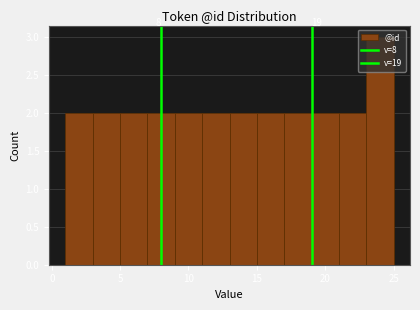

Over which range of the x-axis is the bar tallest?

23 to 25